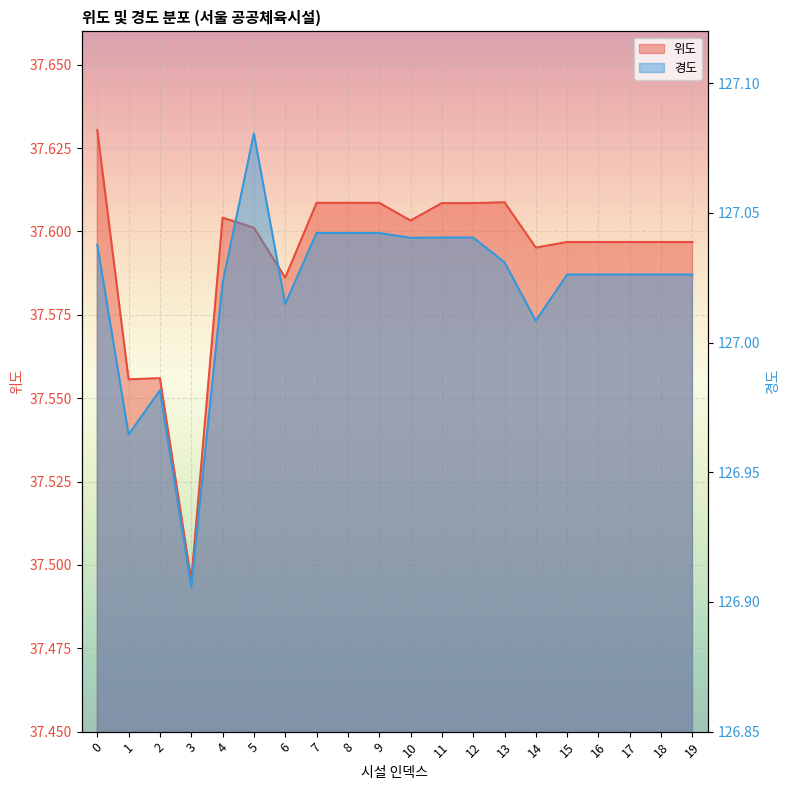

How many values in the 경도 series are below 127?

3